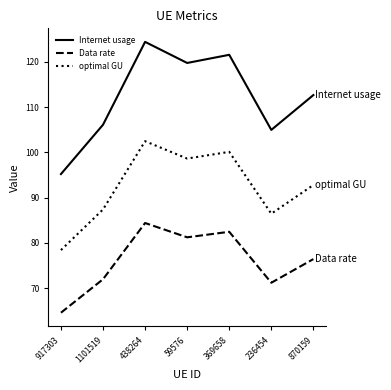

What value does the Internet usage series have at 870159?

112.7